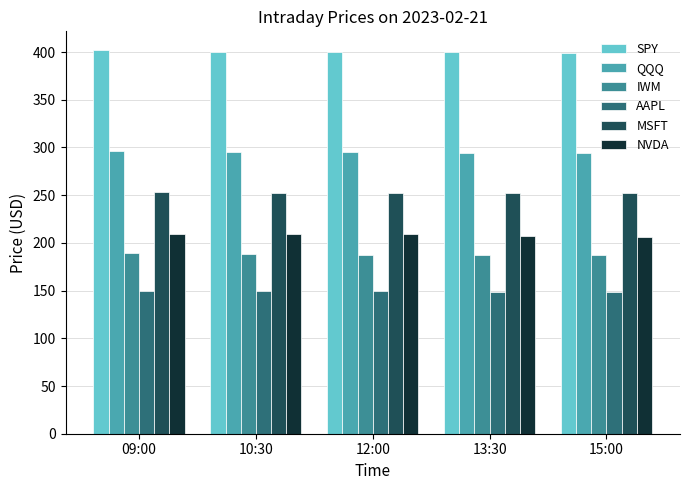

How many groups of bars are there?

5